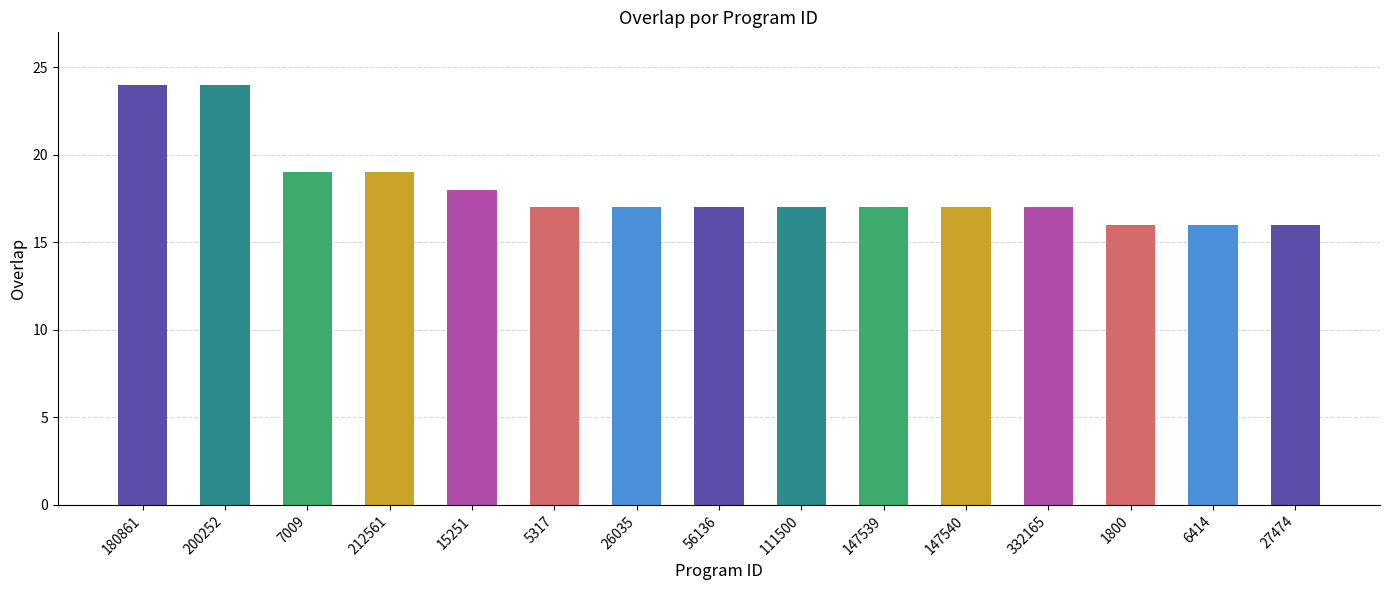

Reading right to left, what are all the values shown in this chart?

27474=16	6414=16	1800=16	332165=17	147540=17	147539=17	111500=17	56136=17	26035=17	5317=17	15251=18	212561=19	7009=19	200252=24	180861=24